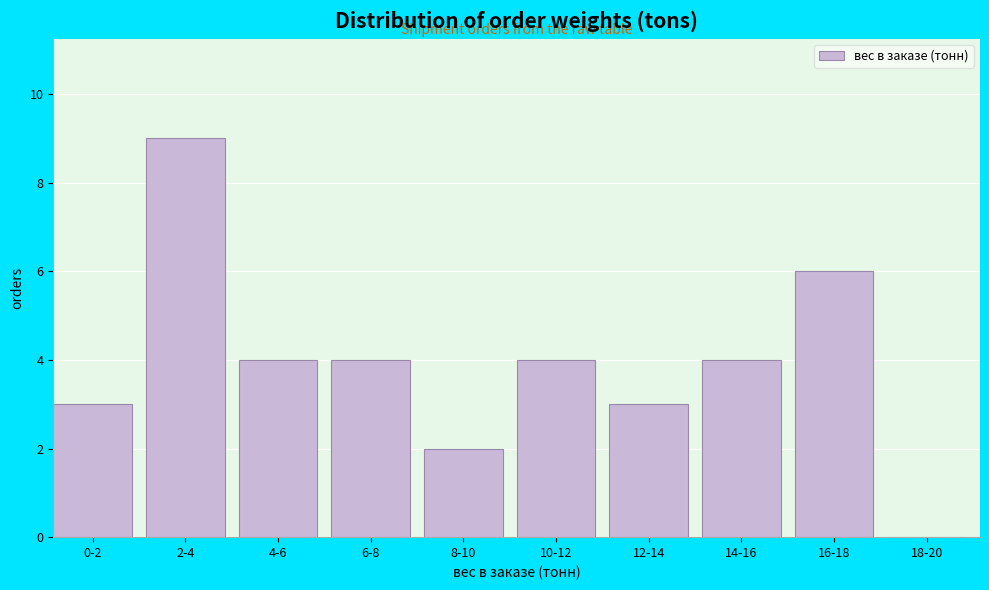

Reading left to right, list all the values displayed in this chart.

0-2=3	2-4=9	4-6=4	6-8=4	8-10=2	10-12=4	12-14=3	14-16=4	16-18=6	18-20=0